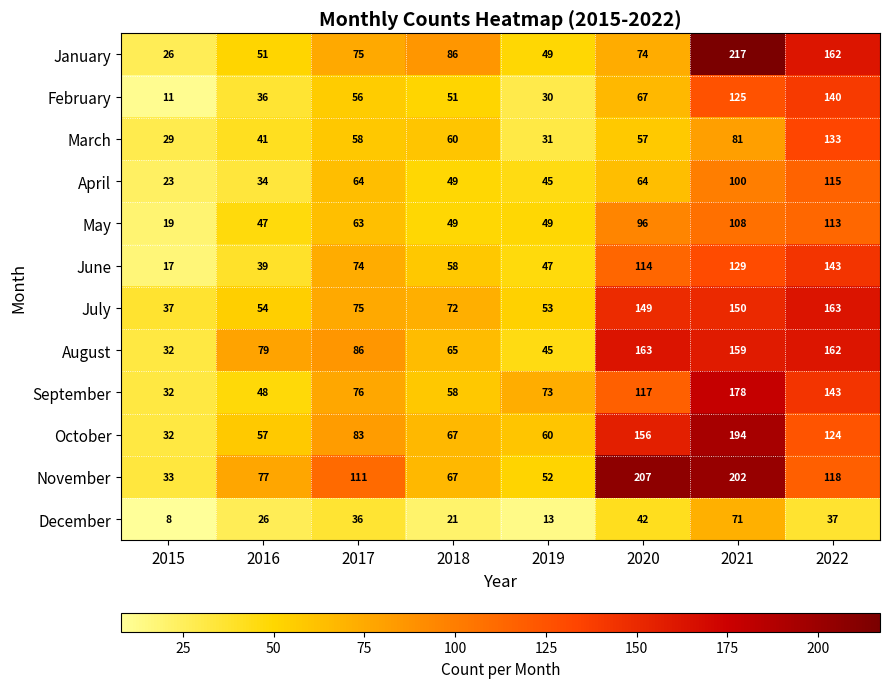

At which category is the sum across all series the highest?

2021